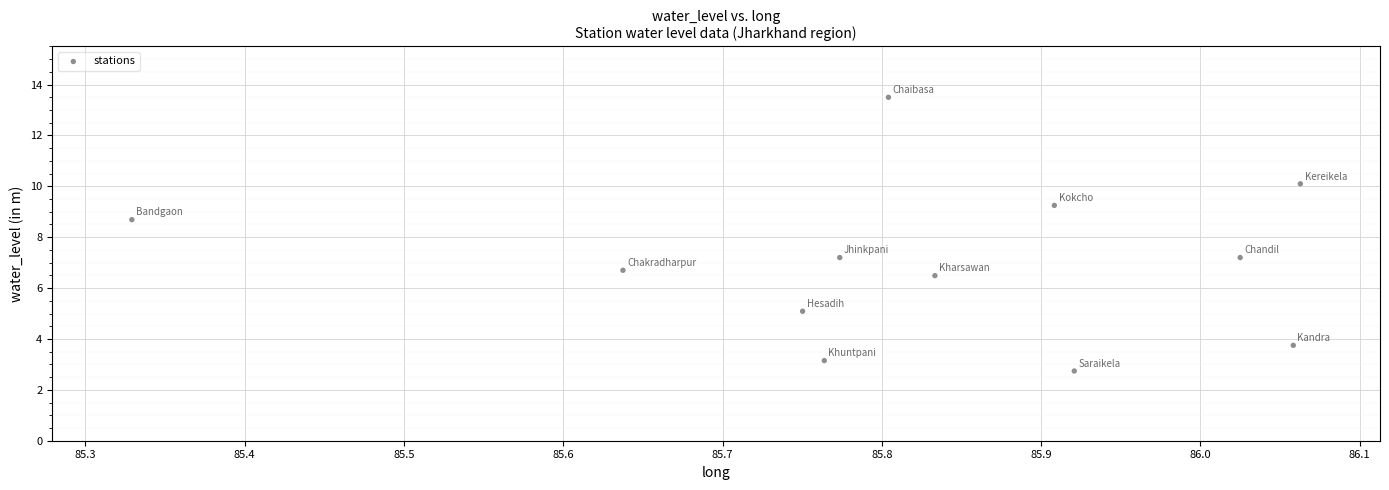

What is the average Y value?

7.0